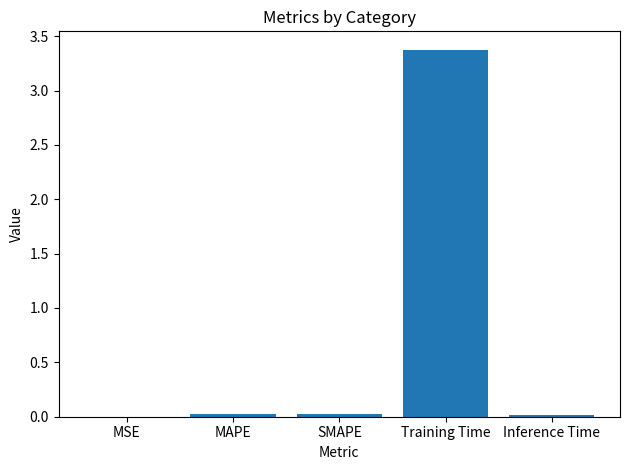

The chart shows a value of 0.0 at MSE. True or false?

True